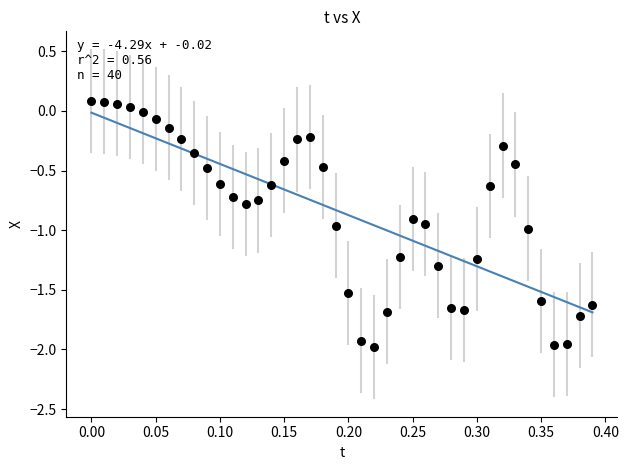

What is the range of X values (max minus min)?

0.4